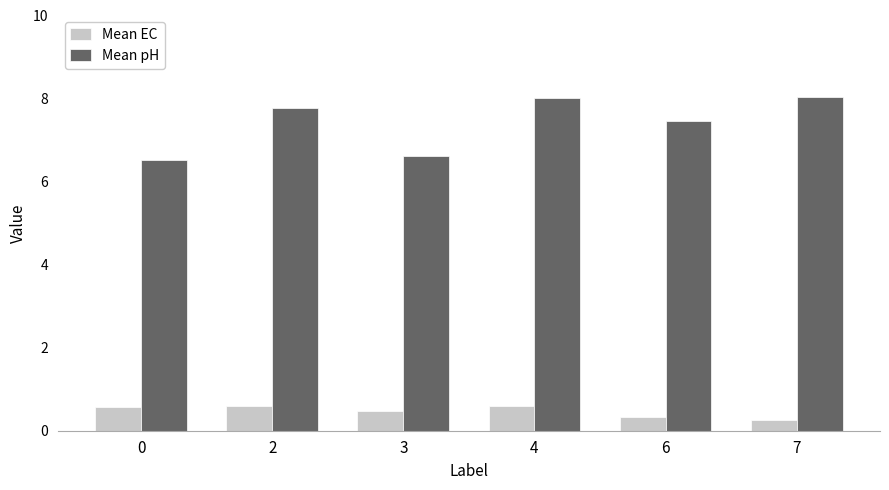

List the series in order of their peak value, highest first.

Mean pH, Mean EC